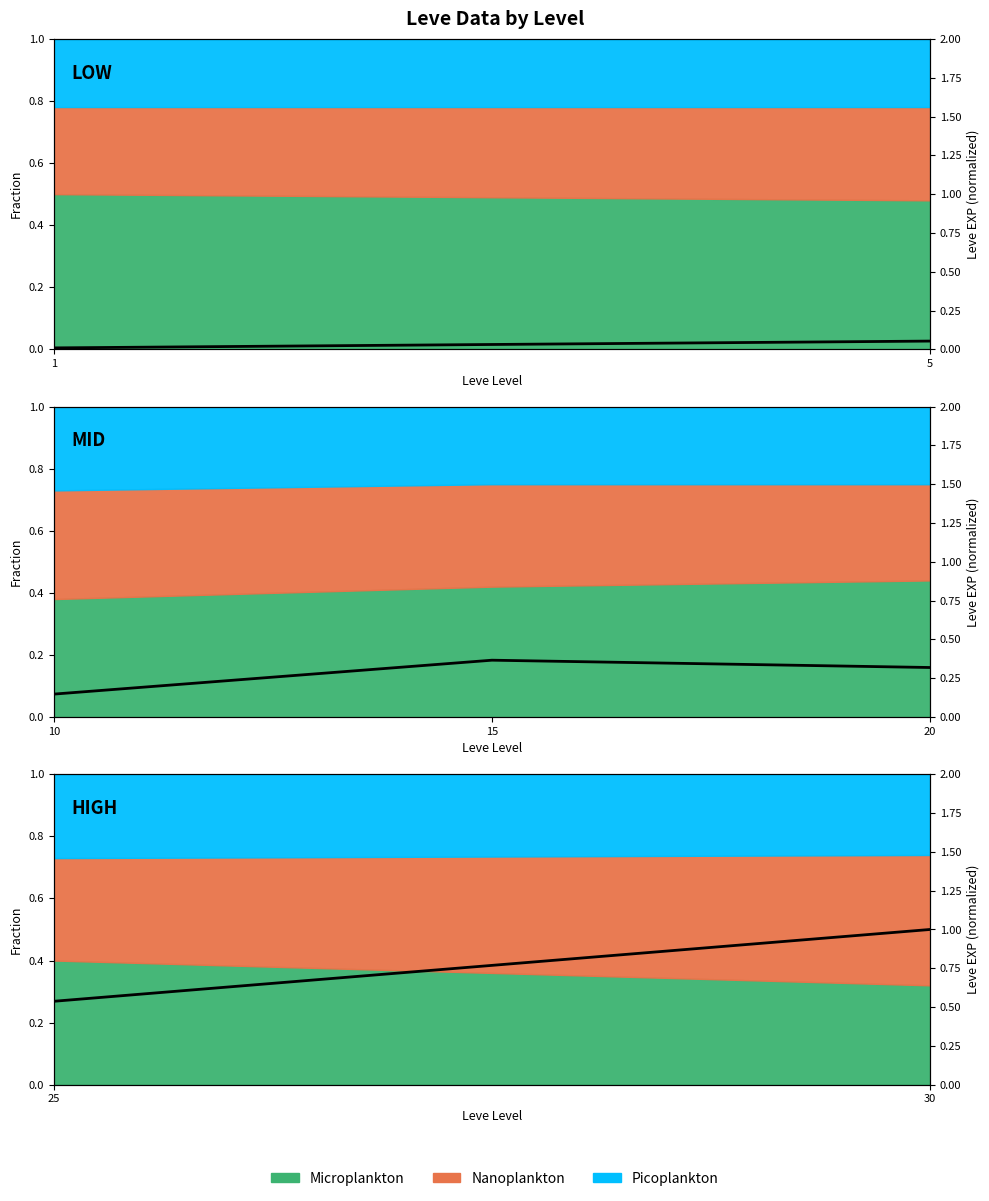

Count the number of categories in the chart.

2